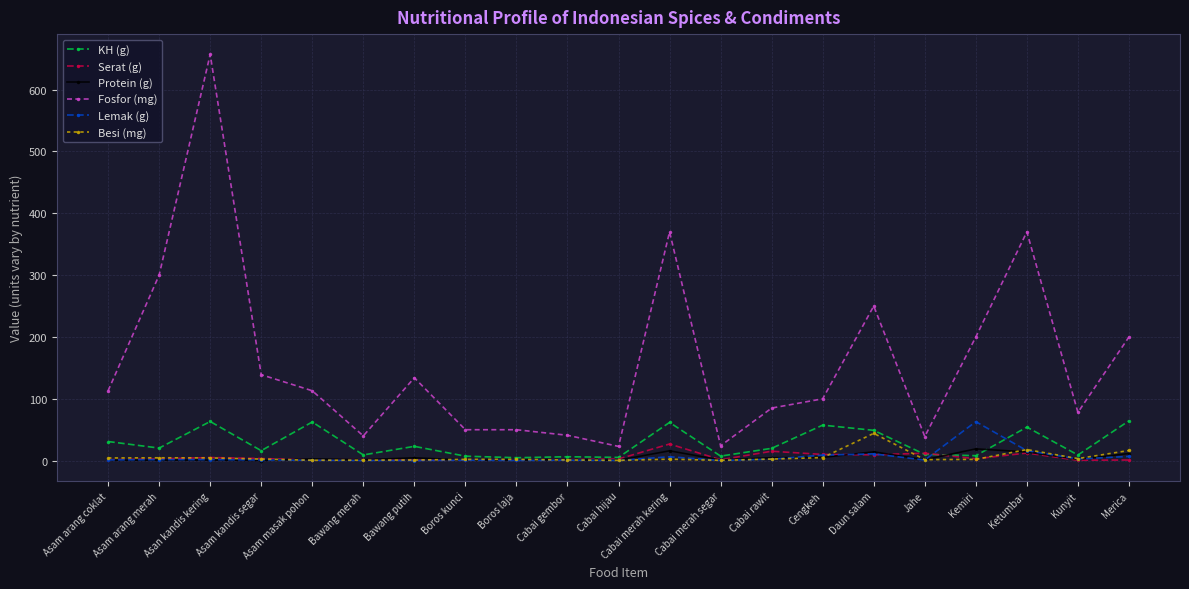

What is the sum of all Lemak (g) values?

127.0